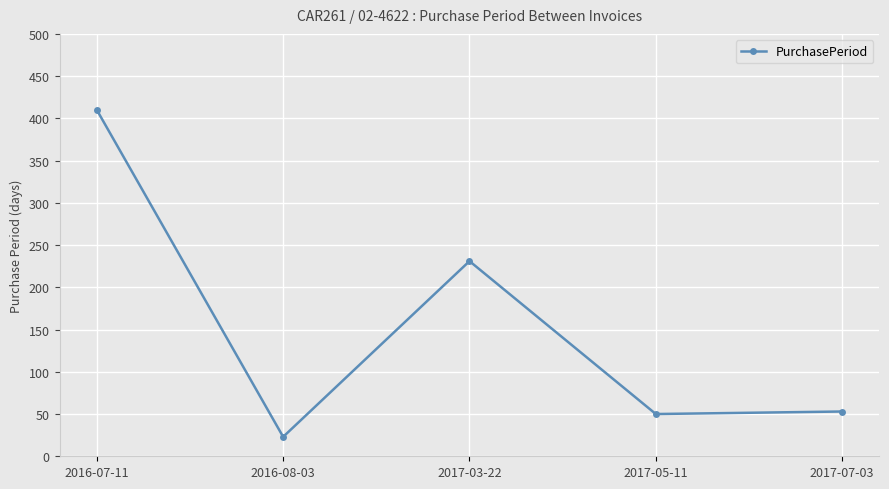

At which category does the data reach its first local valley?

2016-08-03